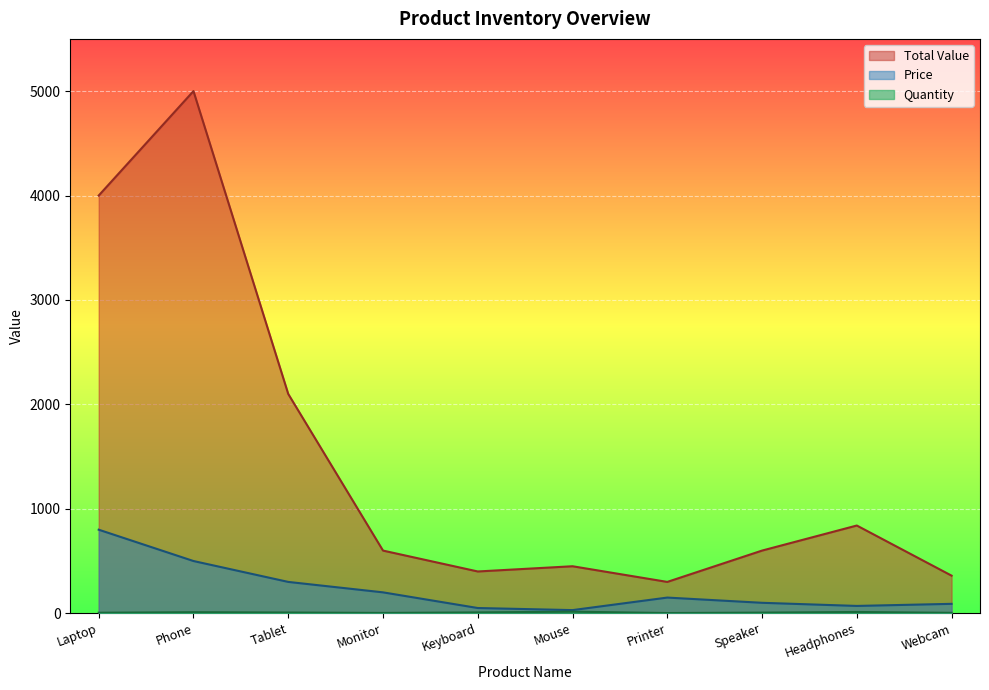

How many categories are shown in the chart?

10